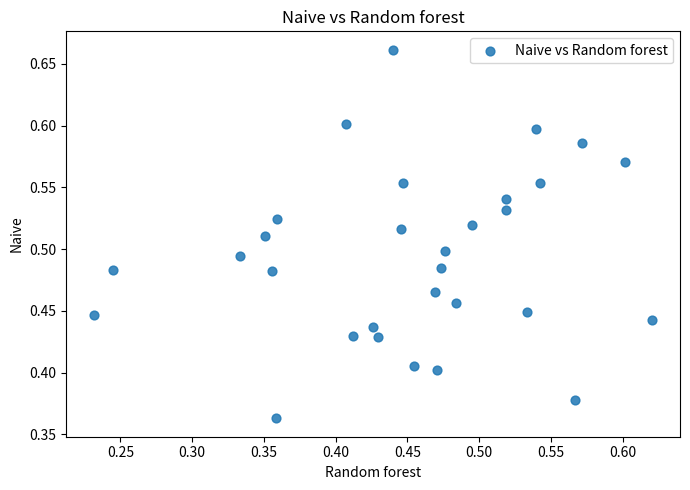

What is the range of Y values (max minus min)?

0.3